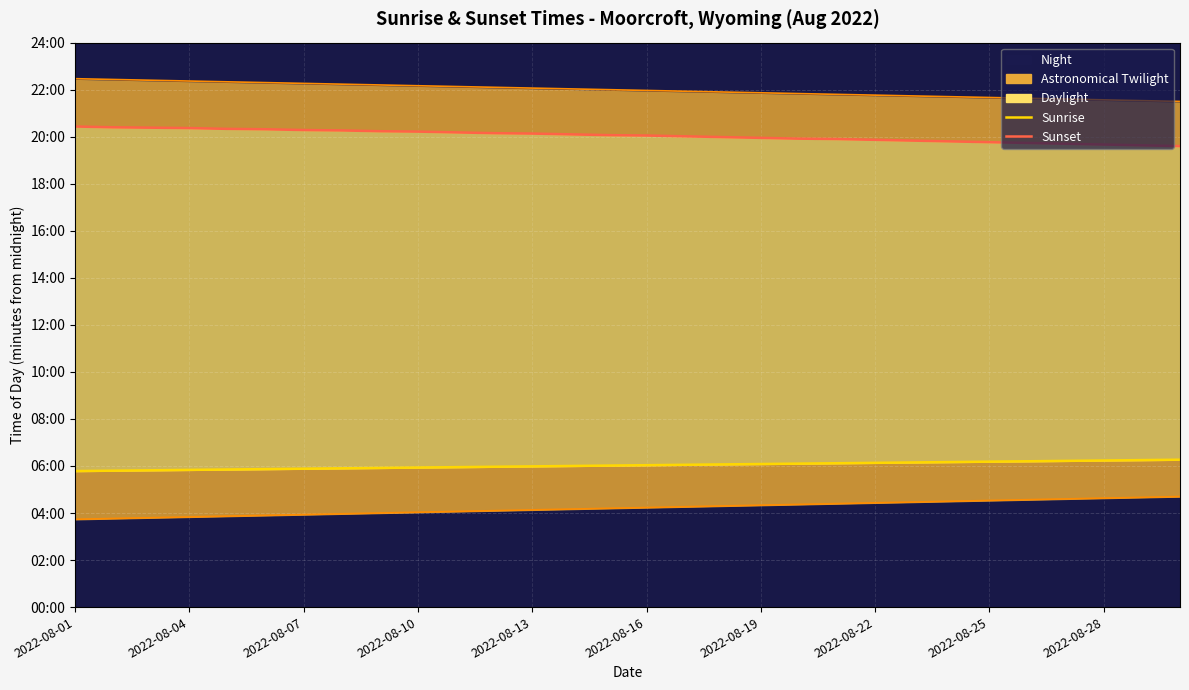

True or false: Sunrise and Sunset cross at least once.

False